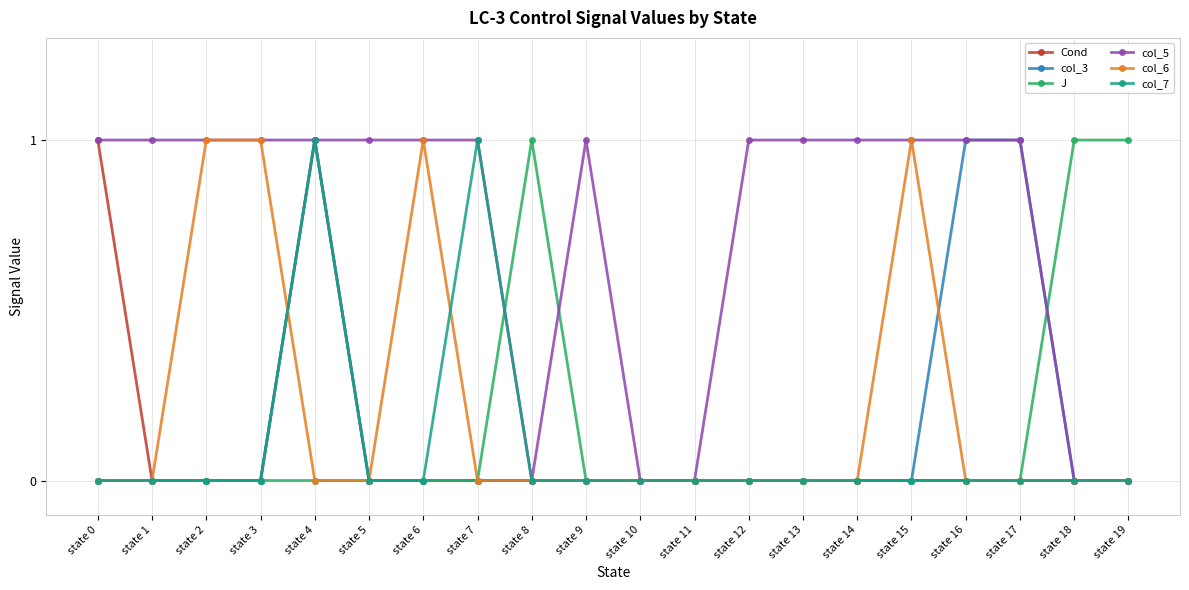

Reading left to right, transcribe all the data shown in this chart.

Cond: state 0=1	state 1=0	state 2=0	state 3=0	state 4=1	state 5=0	state 6=0	state 7=0	state 8=0	state 9=0	state 10=0	state 11=0	state 12=0	state 13=0	state 14=0	state 15=0	state 16=0	state 17=0	state 18=0	state 19=0
col_3: state 0=0	state 1=0	state 2=0	state 3=0	state 4=1	state 5=0	state 6=0	state 7=0	state 8=0	state 9=0	state 10=0	state 11=0	state 12=0	state 13=0	state 14=0	state 15=0	state 16=1	state 17=1	state 18=0	state 19=0
J: state 0=0	state 1=0	state 2=0	state 3=0	state 4=0	state 5=0	state 6=0	state 7=0	state 8=1	state 9=0	state 10=0	state 11=0	state 12=0	state 13=0	state 14=0	state 15=0	state 16=0	state 17=0	state 18=1	state 19=1
col_5: state 0=1	state 1=1	state 2=1	state 3=1	state 4=1	state 5=1	state 6=1	state 7=1	state 8=0	state 9=1	state 10=0	state 11=0	state 12=1	state 13=1	state 14=1	state 15=1	state 16=1	state 17=1	state 18=0	state 19=0
col_6: state 0=0	state 1=0	state 2=1	state 3=1	state 4=0	state 5=0	state 6=1	state 7=0	state 8=0	state 9=0	state 10=0	state 11=0	state 12=0	state 13=0	state 14=0	state 15=1	state 16=0	state 17=0	state 18=0	state 19=0
col_7: state 0=0	state 1=0	state 2=0	state 3=0	state 4=1	state 5=0	state 6=0	state 7=1	state 8=0	state 9=0	state 10=0	state 11=0	state 12=0	state 13=0	state 14=0	state 15=0	state 16=0	state 17=0	state 18=0	state 19=0